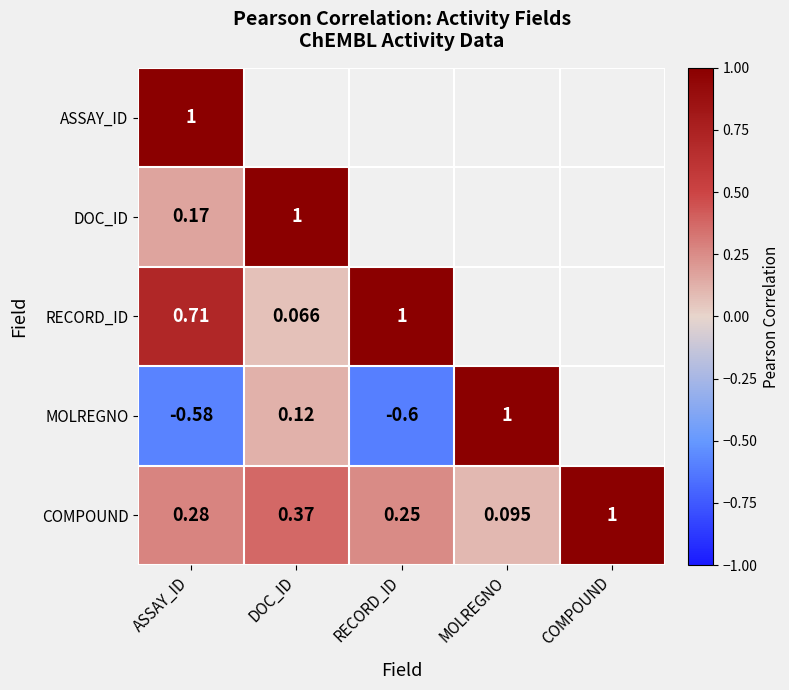

What is the difference between the maximum and minimum values in the COMPOUND series?

0.9